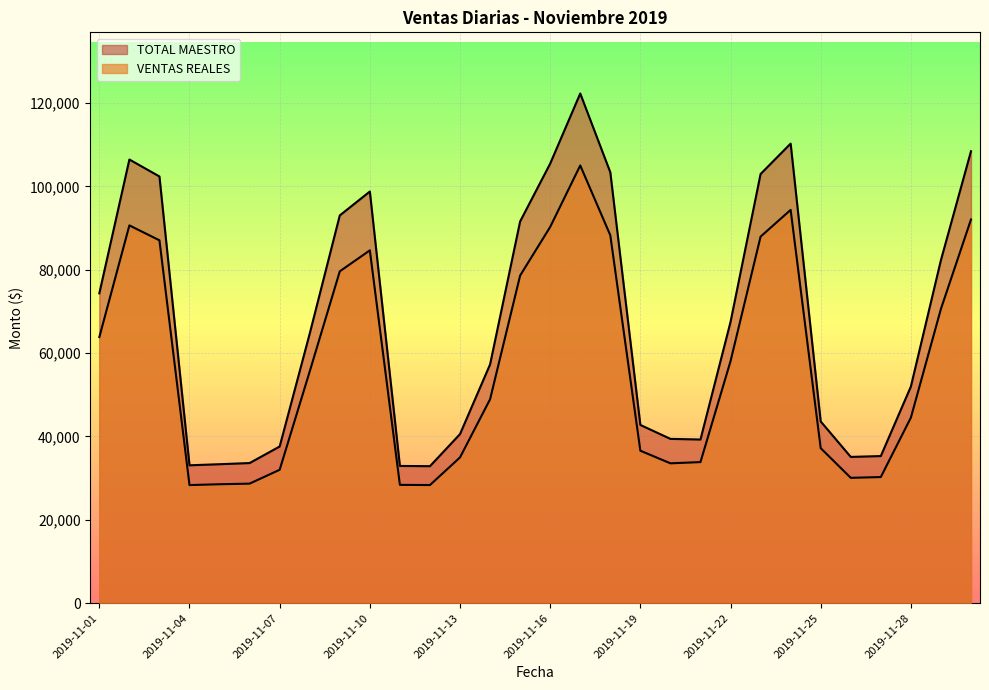

What is the difference between the second highest and second lowest values in the TOTAL MAESTRO series?

77344.5